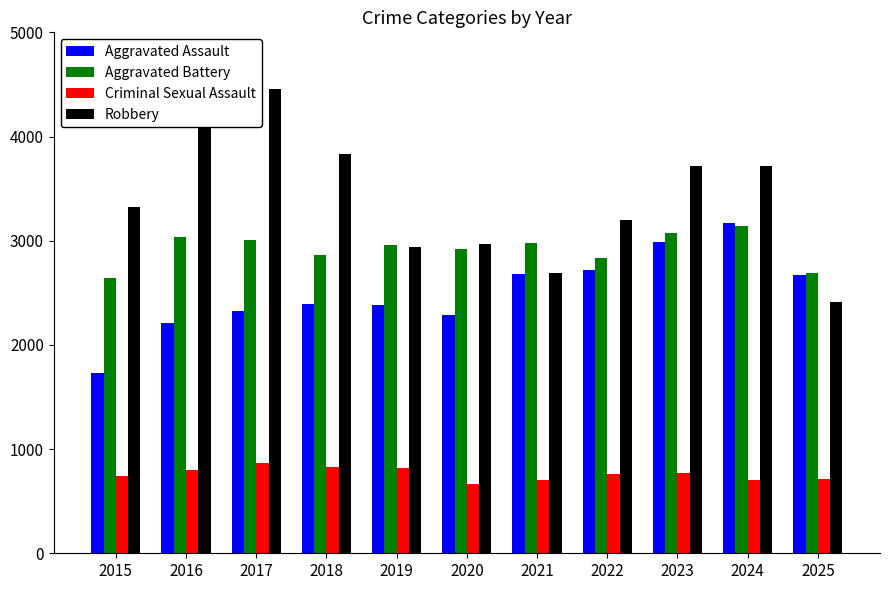

Which series has the largest total across all categories?

Robbery